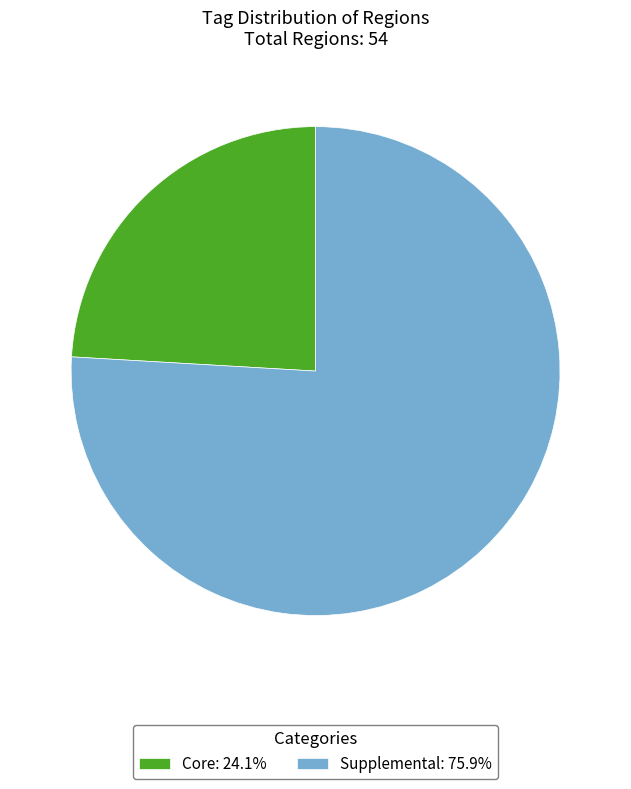

Does Core account for over 50% of the chart?

No